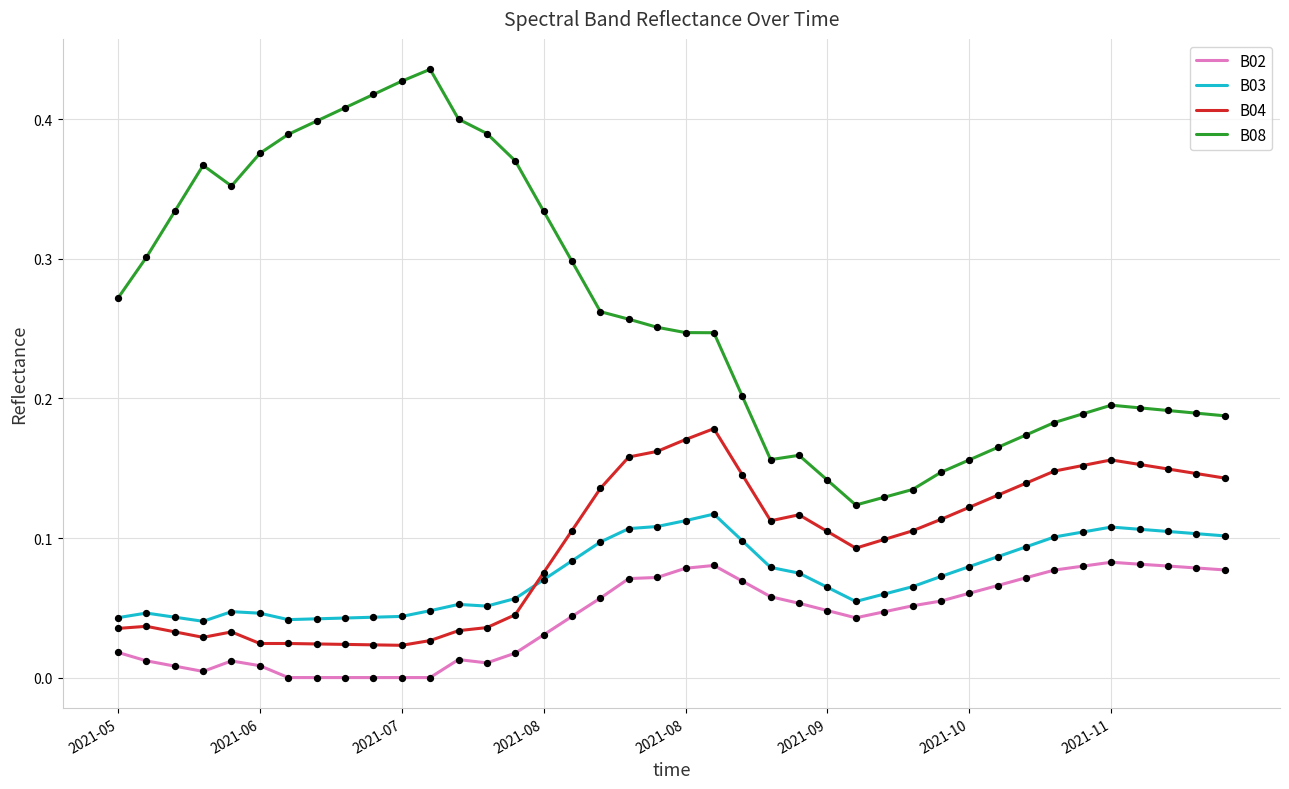

What are all the series names shown in the legend?

B02, B03, B04, B08